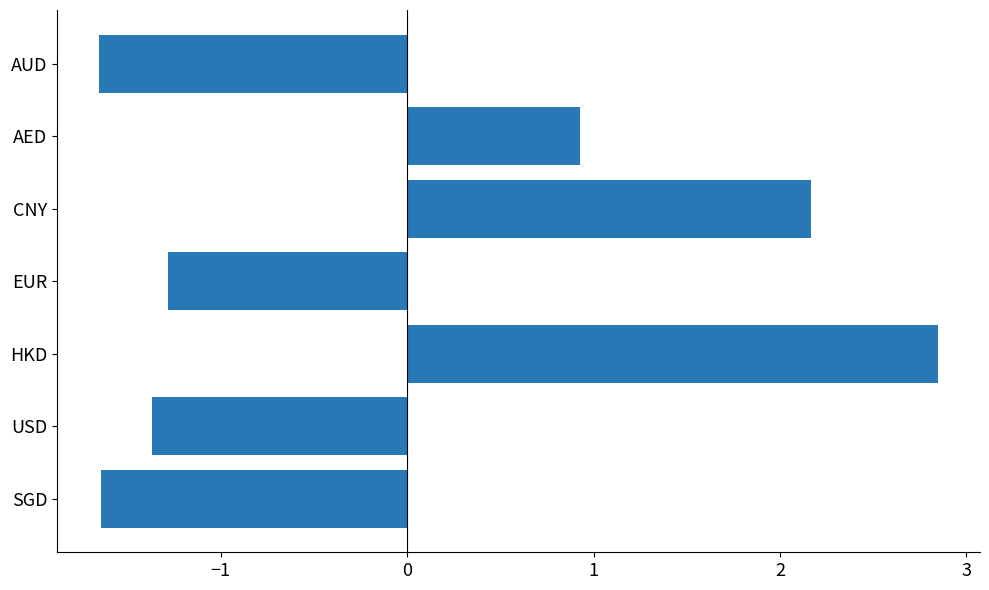

What is the change in value from USD to CNY?

+3.5